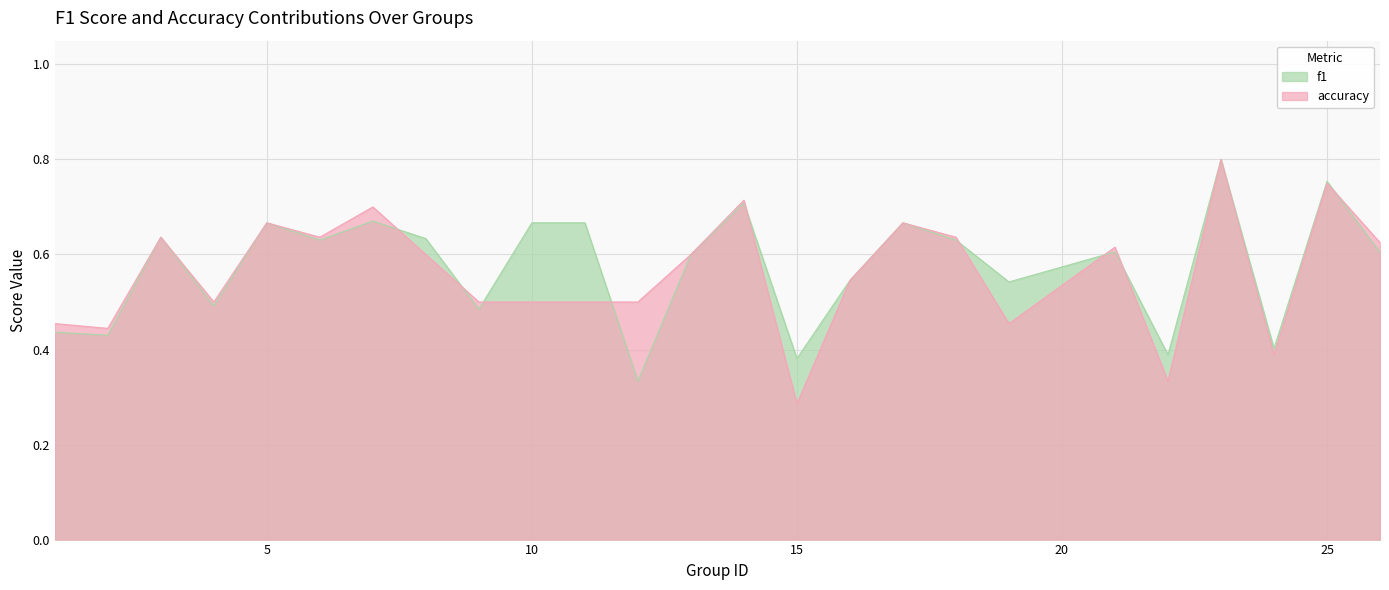

In f1, how many points are higher than both neighbors (excluding endpoints)?

8